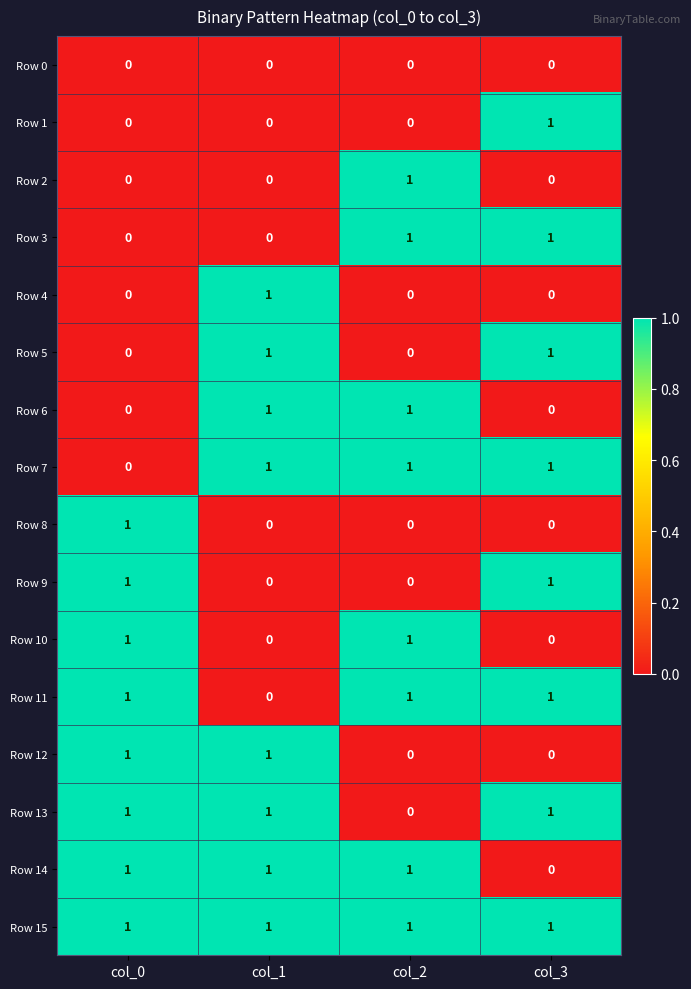

The value of Row 1 at col_2 is 1. True or false?

False